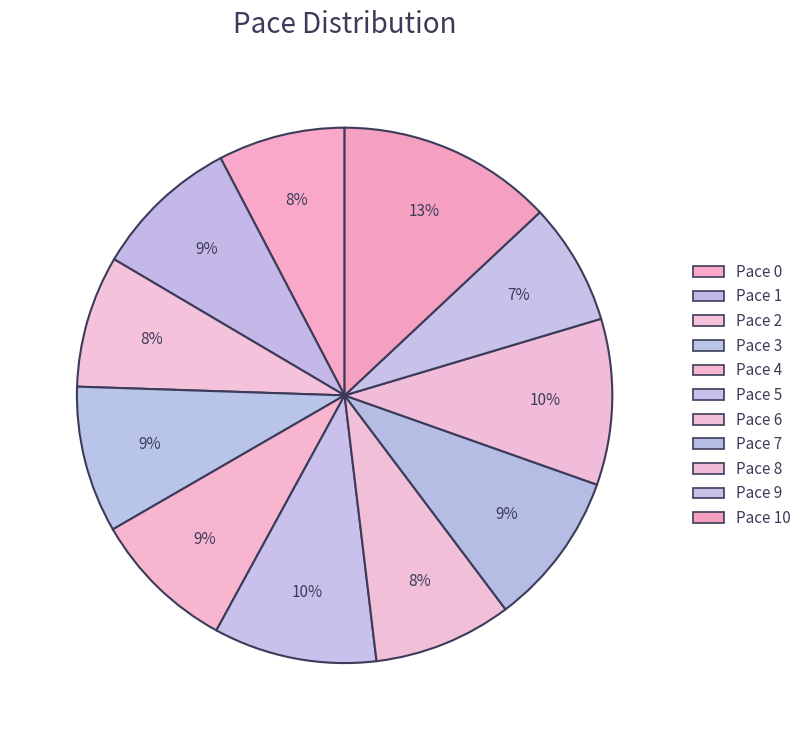

Does any single category account for the majority?

No